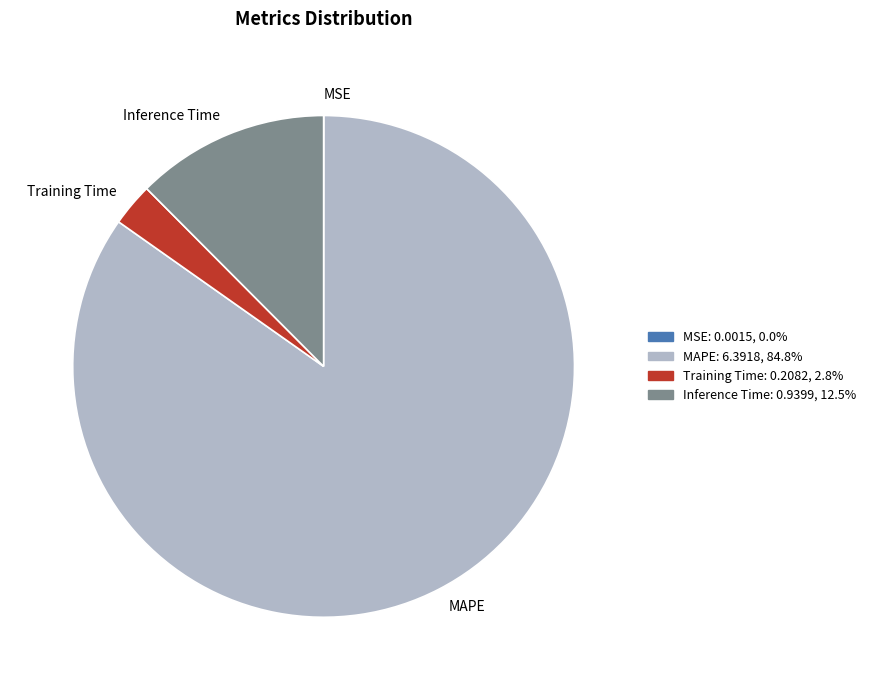

Do Training Time and MAPE together represent more than half of the pie?

Yes